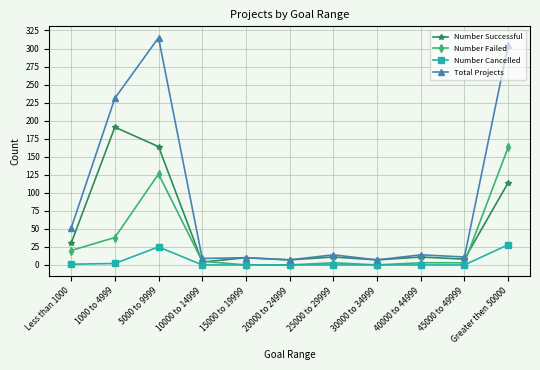

At which category is the sum across all series the highest?

5000 to 9999